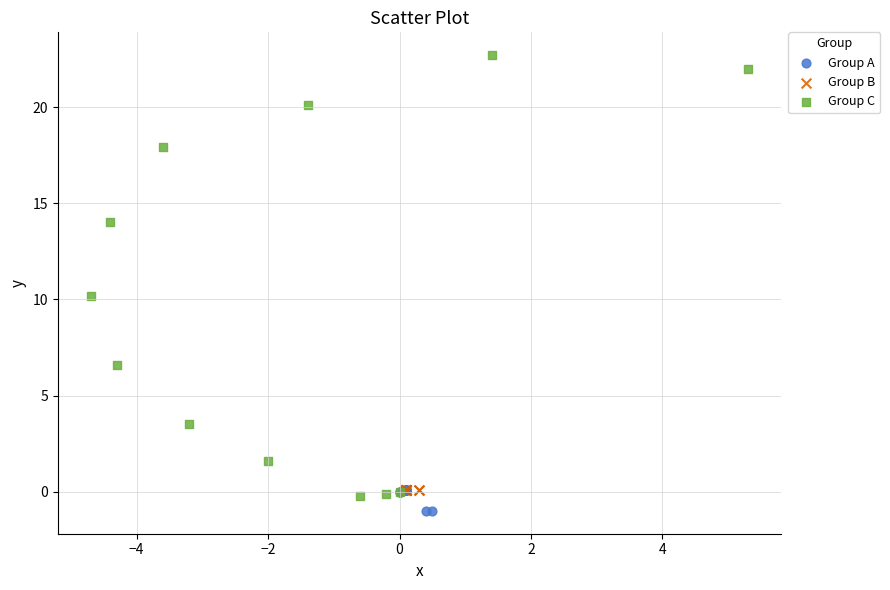

What are all the series names shown in the legend?

Group A, Group B, Group C